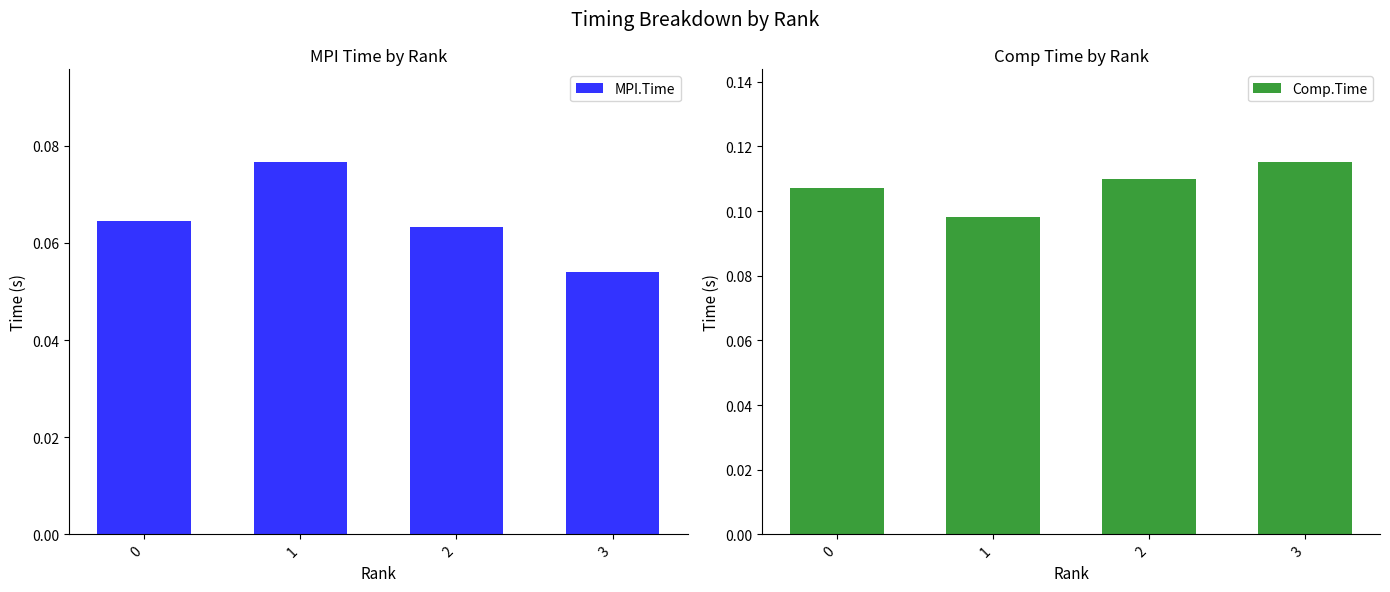

Reading left to right, extract all data points from this chart.

MPI.Time: 0.1	0.1	0.1	0.1
Comp.Time: 0.1	0.1	0.1	0.1